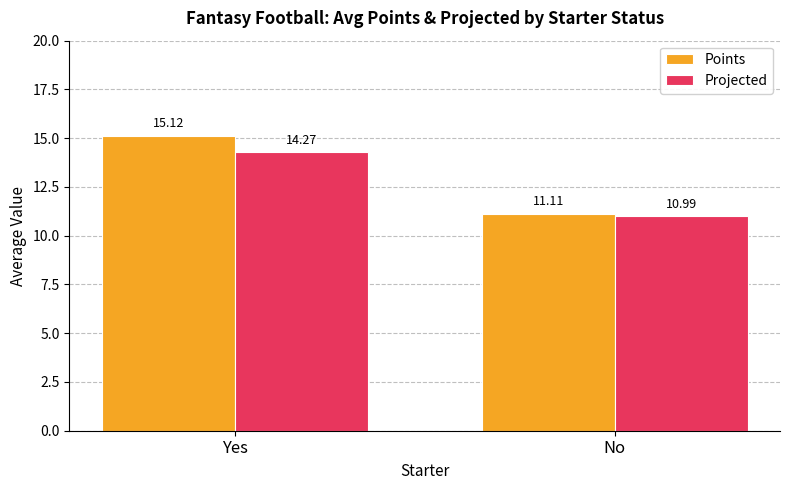

What is the minimum value for Points?

11.1